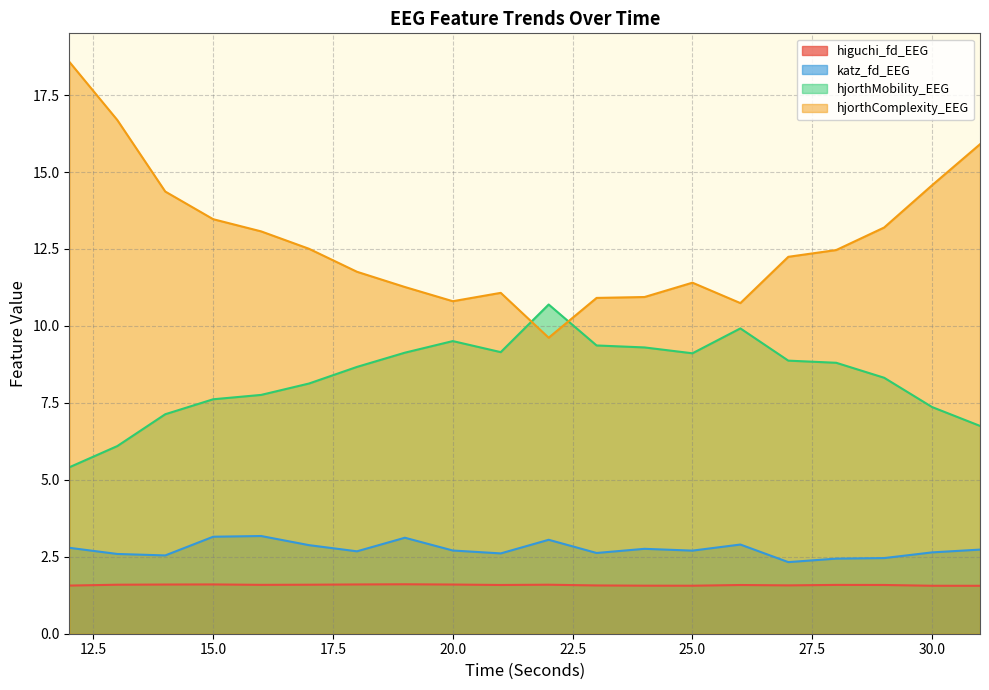

Which category has the lowest value in the hjorthMobility_EEG series?

12